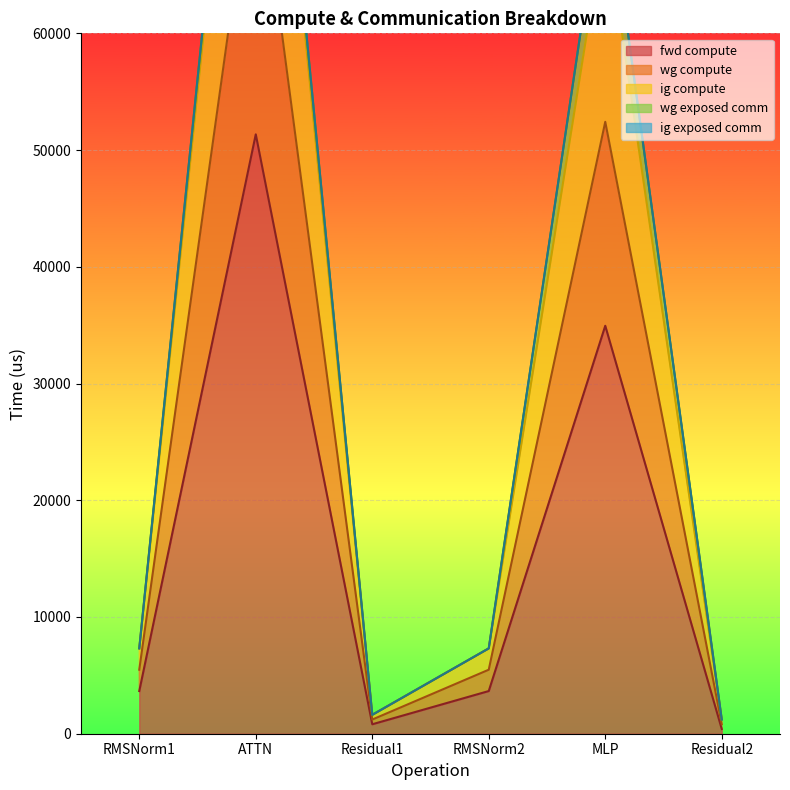

At which label does fwd compute reach its peak?

ATTN